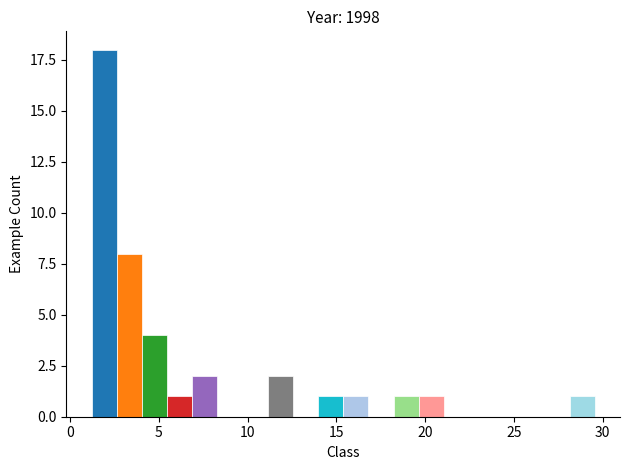

Read against the x-axis, roughly where is the centre of the tallest bar?

2.0